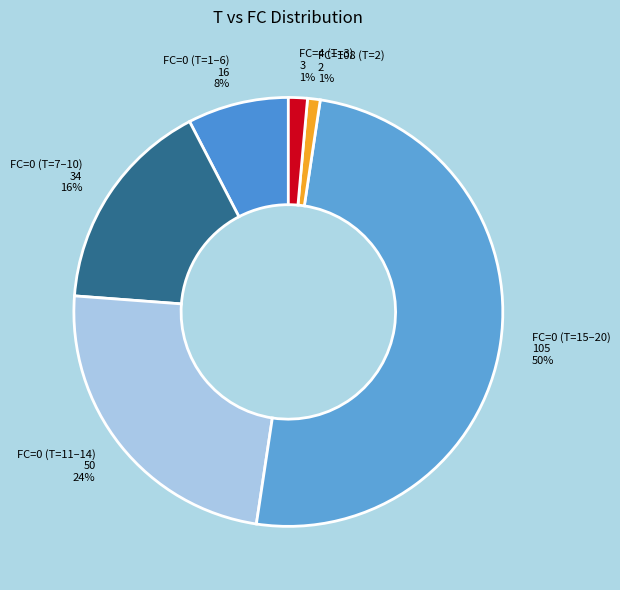

To the nearest percent, what is the combined percentage of FC=0 (T=15–20) 105 and FC=4 (T=3) 3?

51%